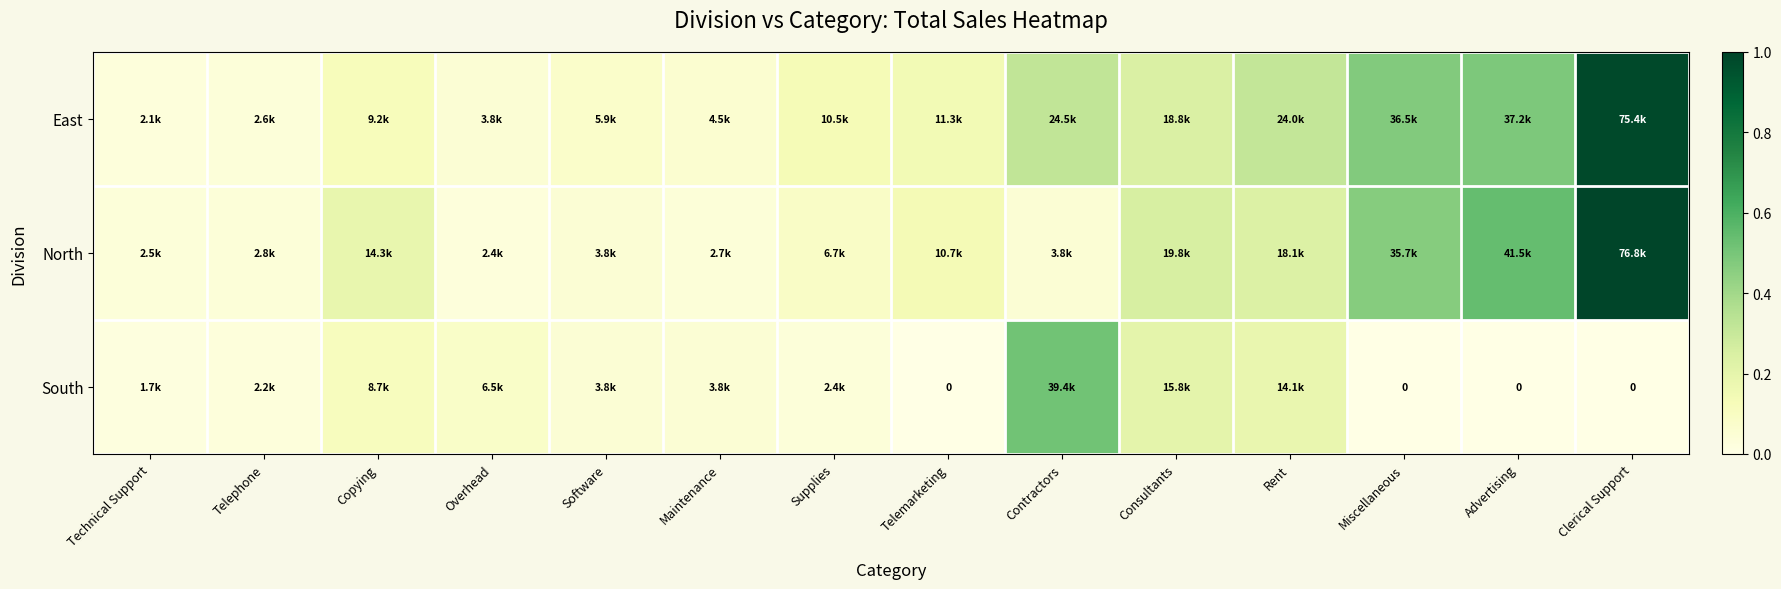

At how many categories does at least one series exceed 0?

14